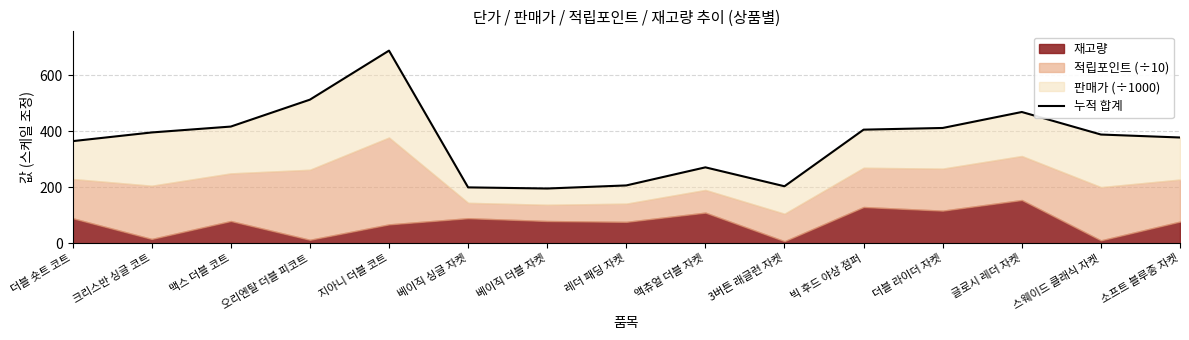

Which category has the lowest value across all series?

베이직 더블 자켓